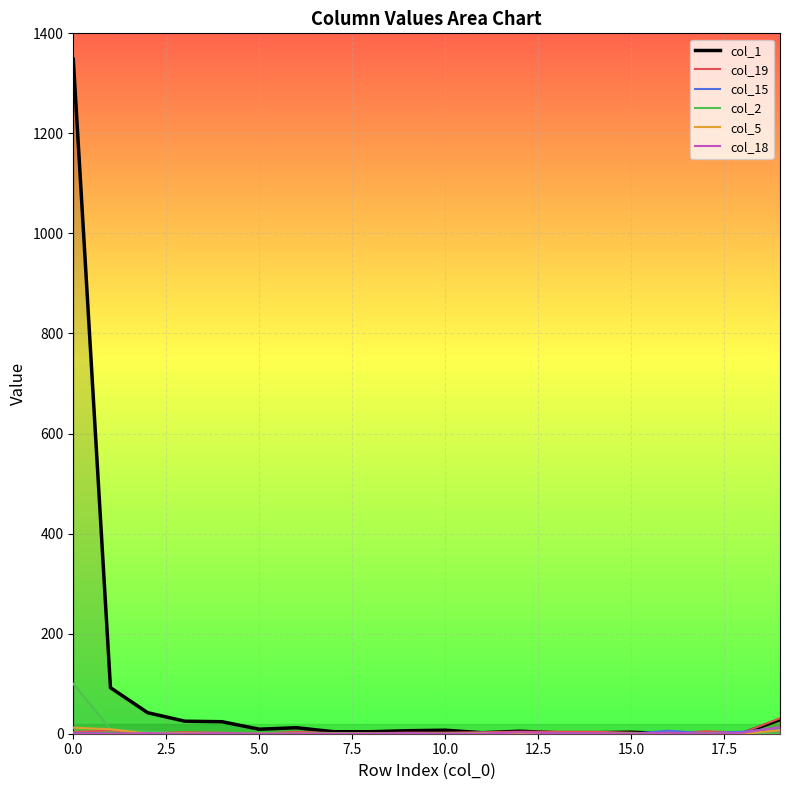

Which series has the largest range (max minus min)?

col_1